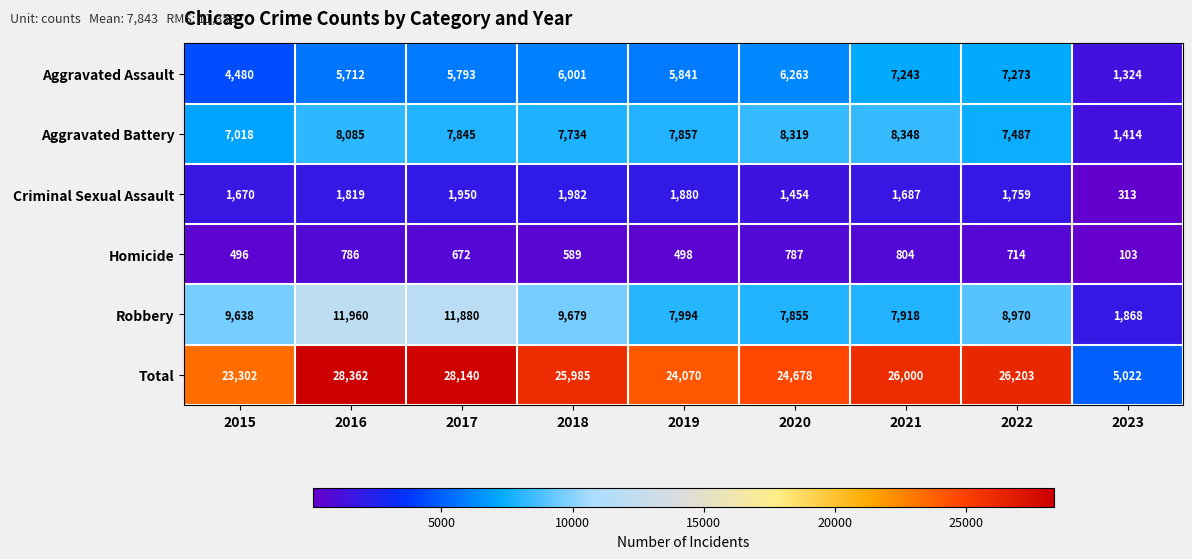

What is the difference between the highest and lowest values at 2016?

27576